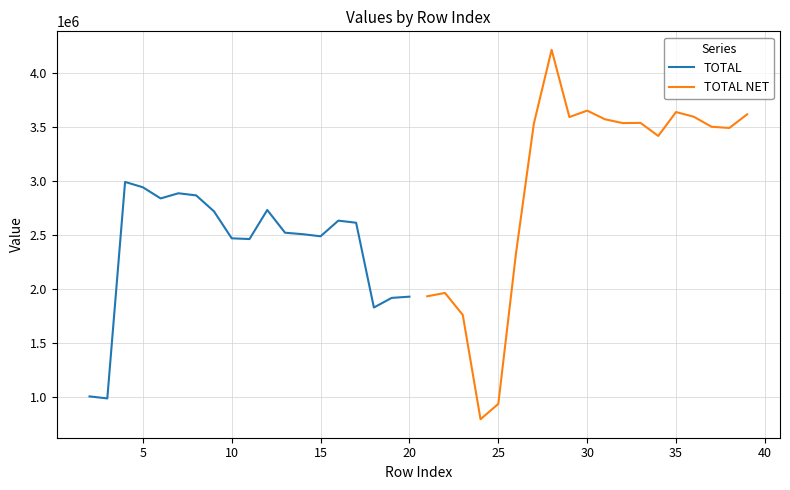

What is the maximum value for TOTAL?

2990876.4